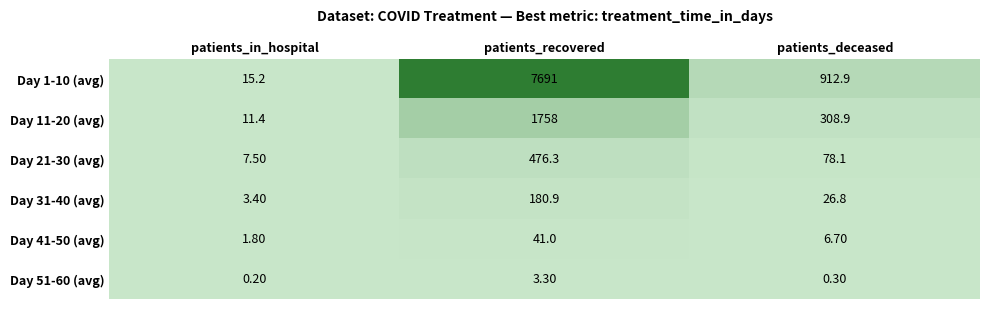

Where is Day 1-10 (avg) nearest to the value 3853?

patients_deceased